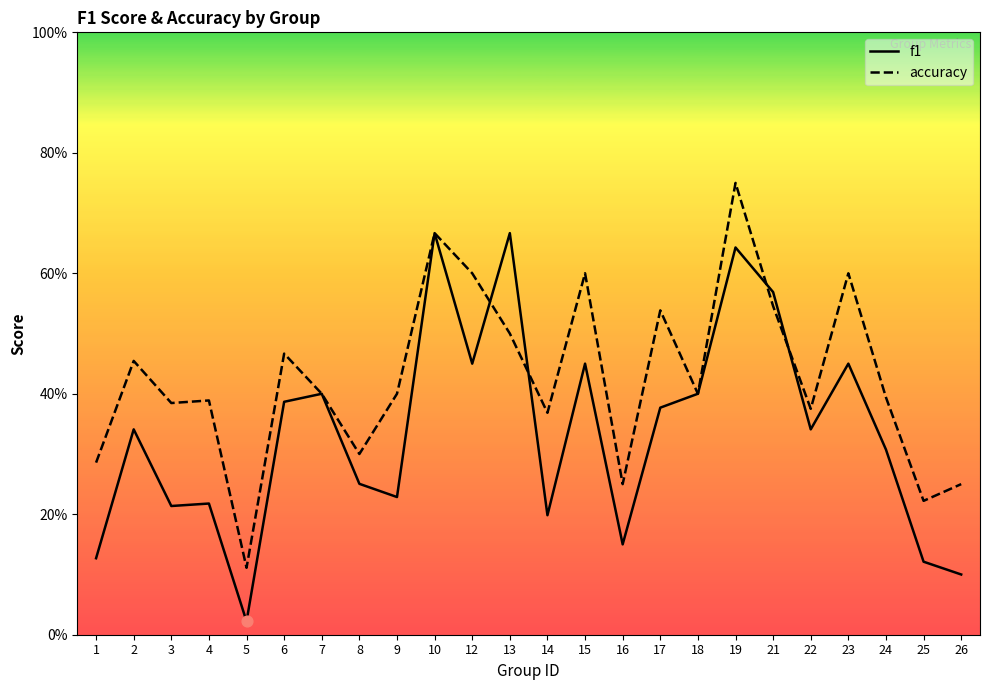

Which series has the largest Y range (max minus min)?

f1